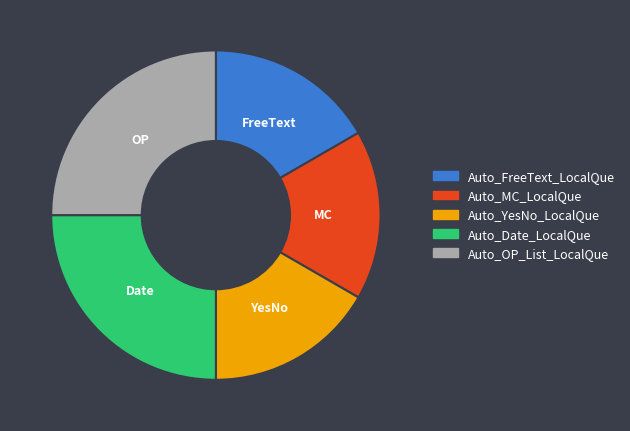

True or false: Auto_YesNo_LocalQue accounts for 30% of the total.

False